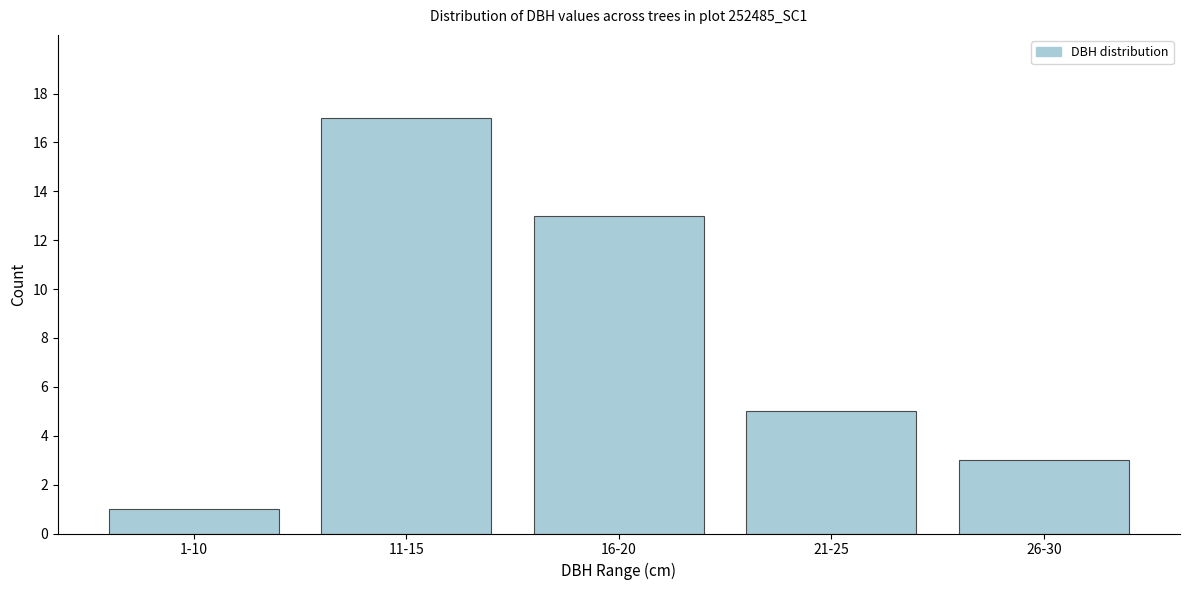

Reading left to right, transcribe all the data shown in this chart.

1-10=1	11-15=17	16-20=13	21-25=5	26-30=3